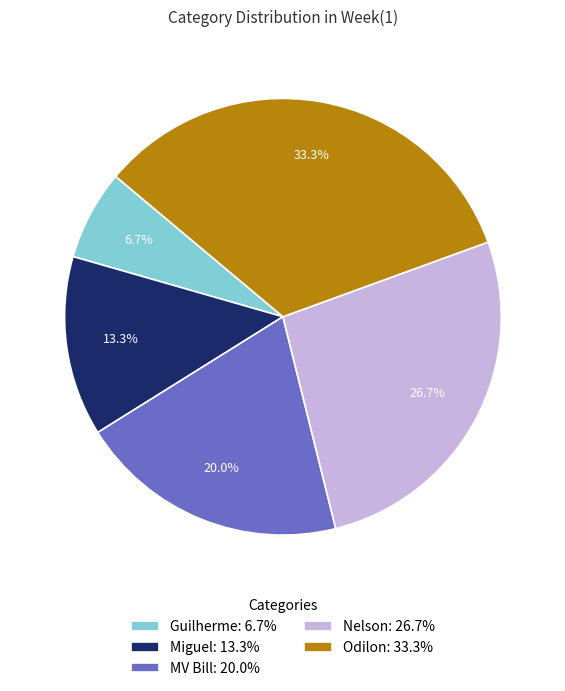

Which category has the smallest portion of the pie?

Guilherme